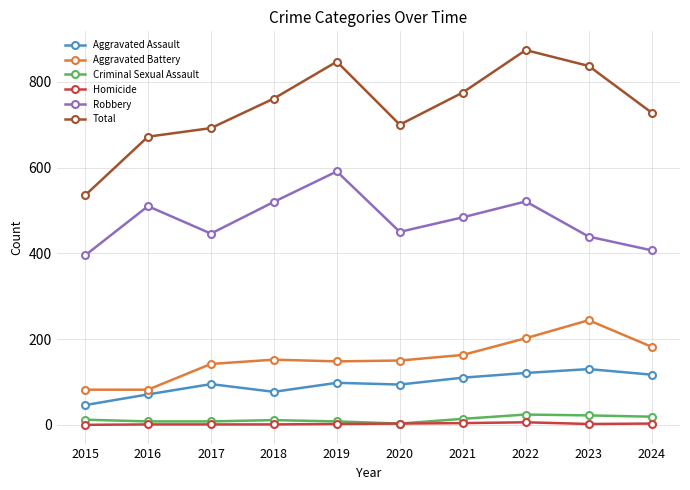

Count the number of categories in the chart.

10